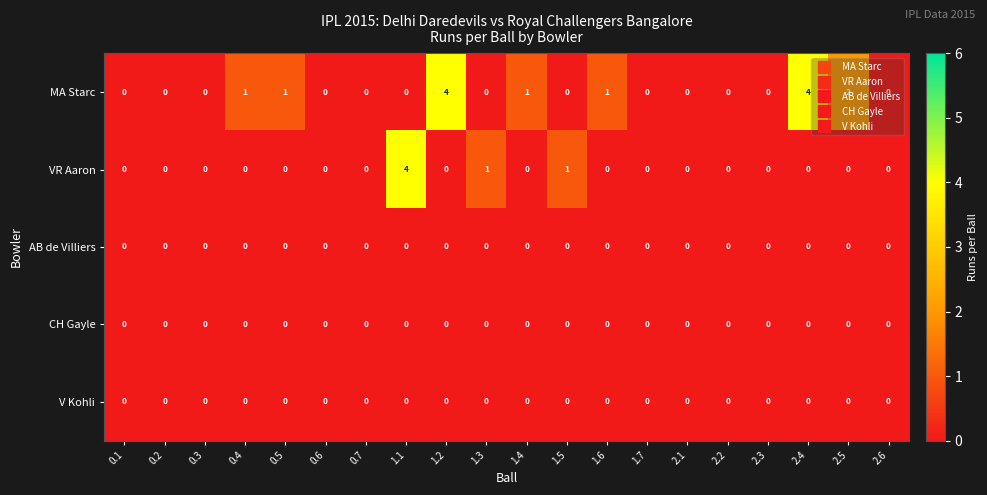

Which series has the largest total across all categories?

MA Starc